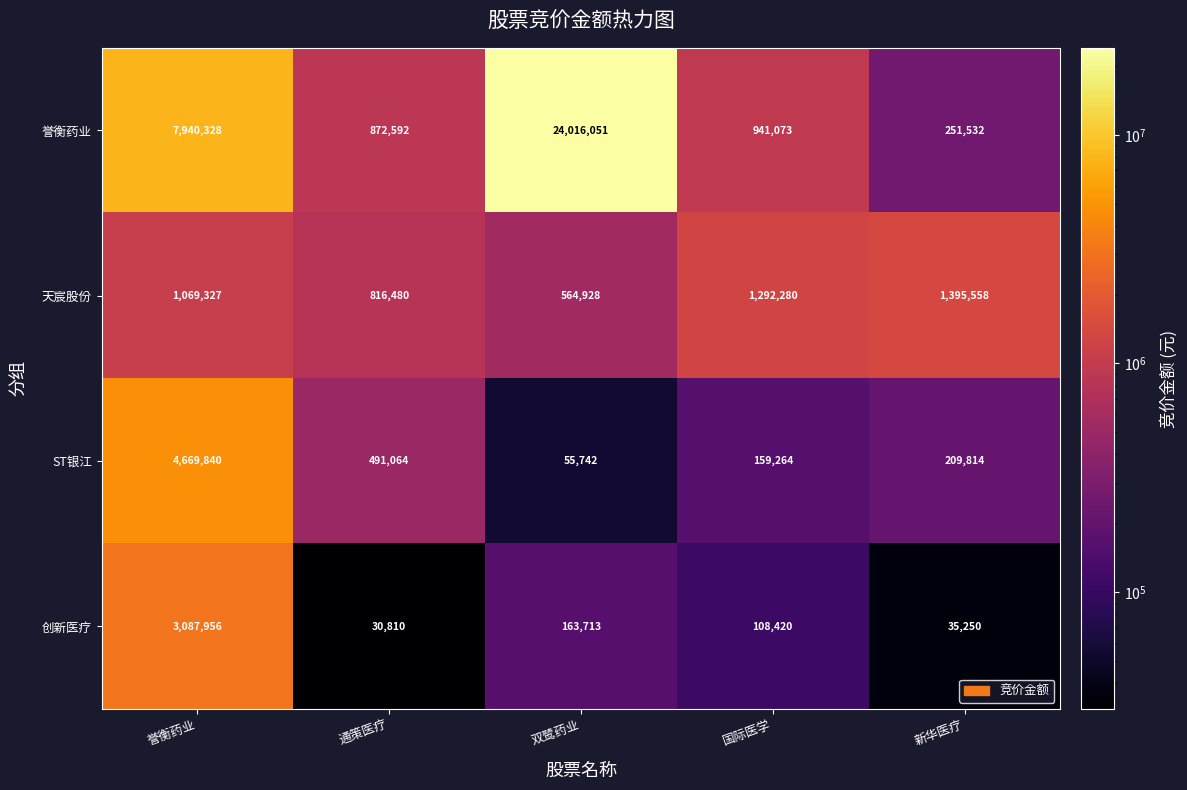

Which series has the largest total across all categories?

誉衡药业